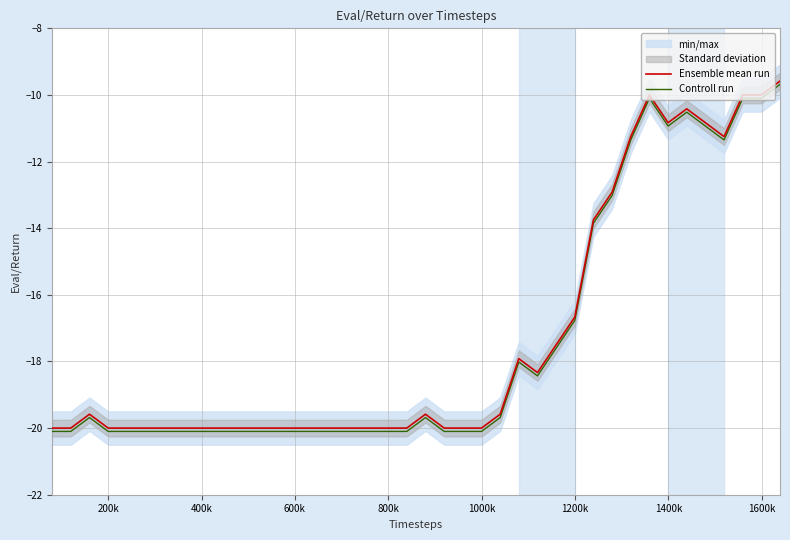

Which series has the widest spread of values?

Controll run